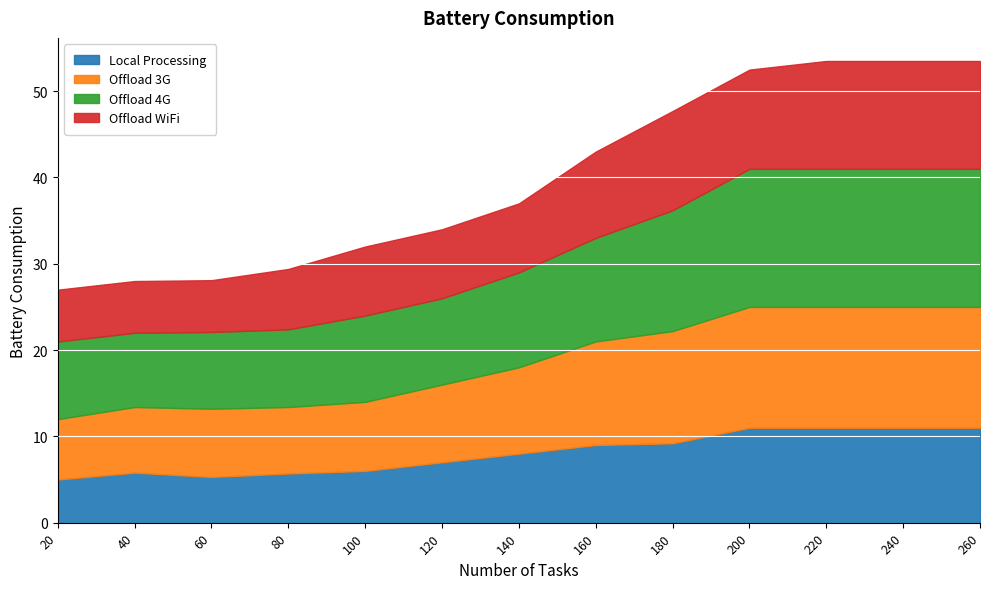

What is the minimum value for Offload 4G?

8.6